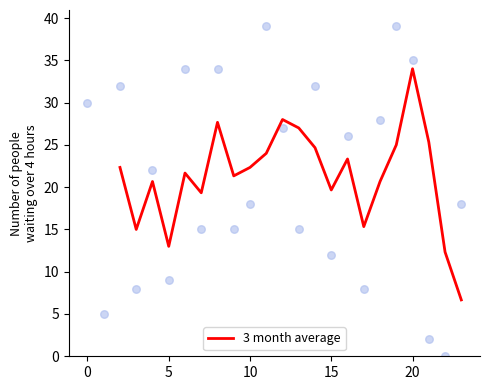

The 3 month average series shows 38.1 at 10. True or false?

False